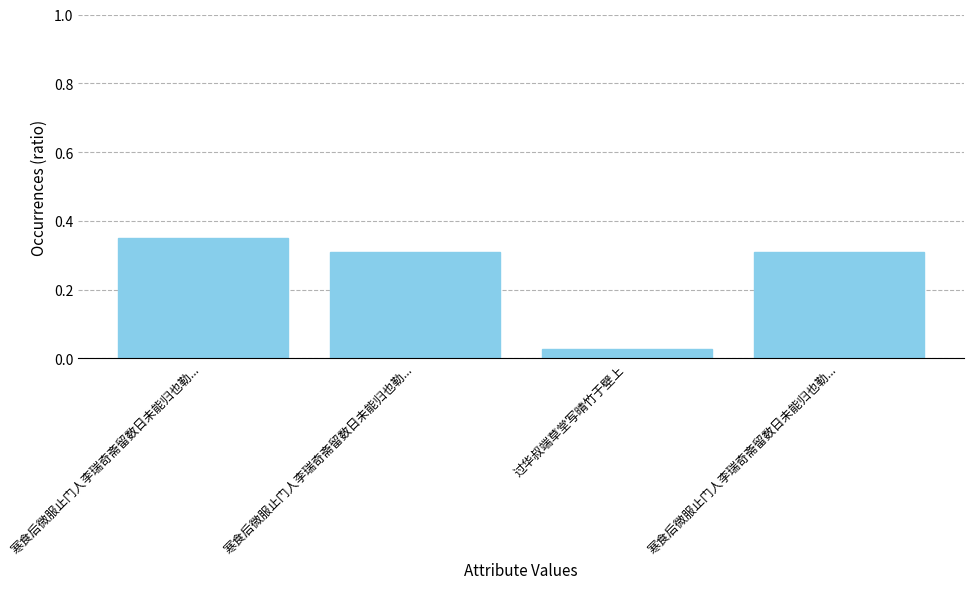

Are the bars grouped side by side (vs. stacked)?

No